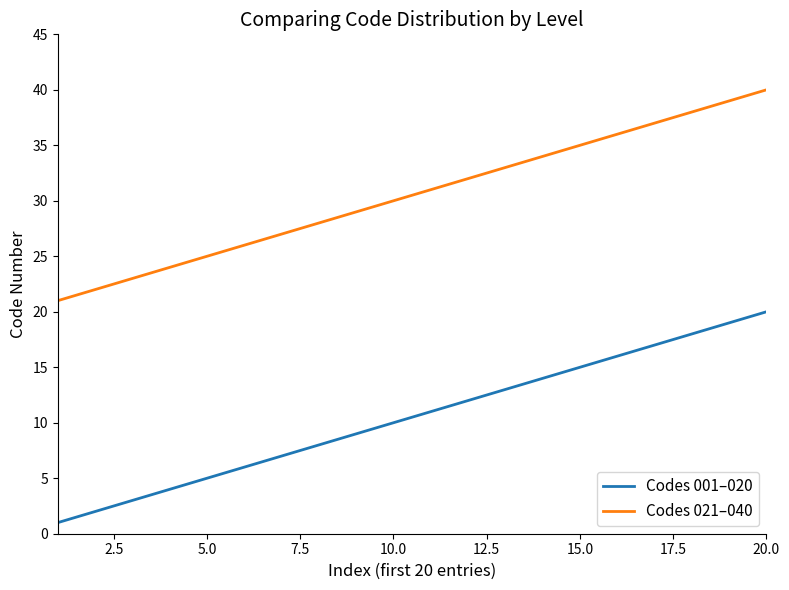

List the series in order of their overall mean, highest first.

Codes 021–040, Codes 001–020